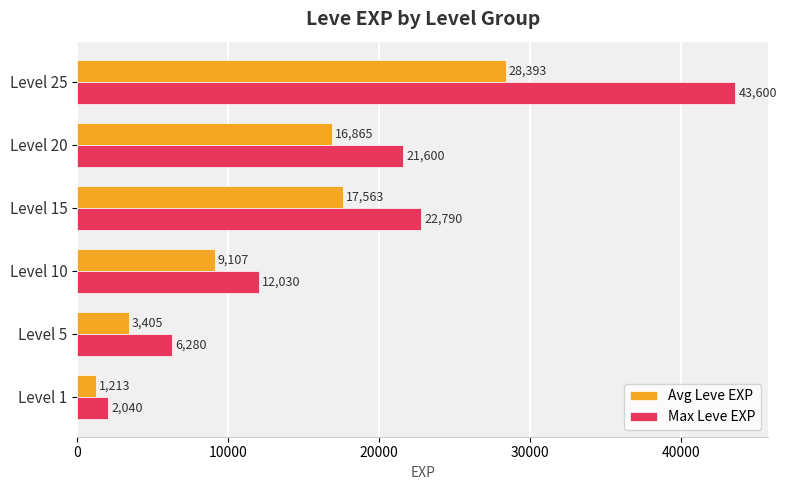

Between Level 1 and Level 15, which series saw the biggest shift?

Max Leve EXP